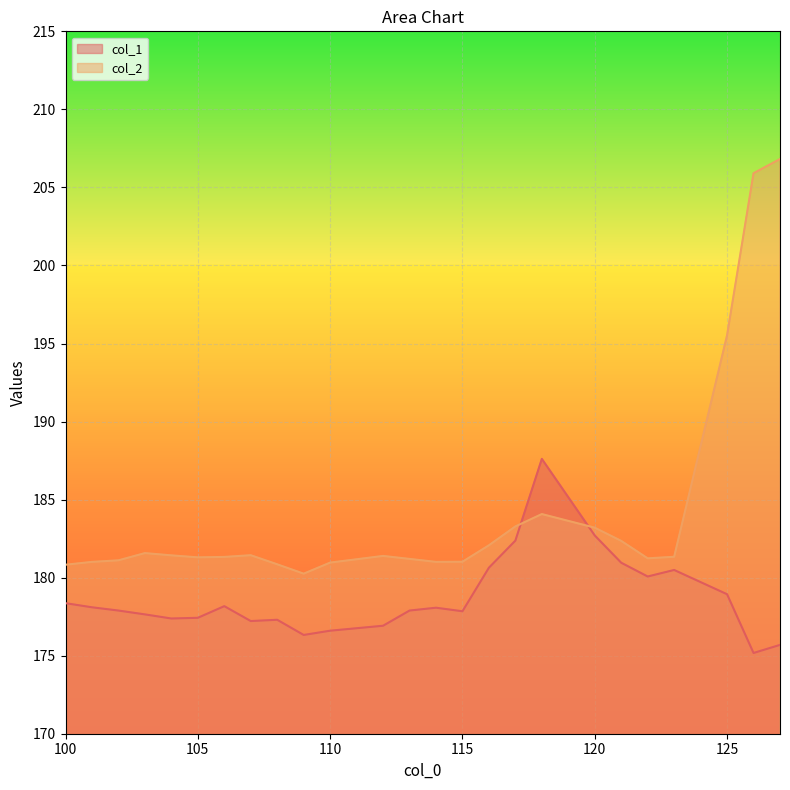

Reading left to right, what are all the values shown in this chart?

col_1: 100=178.4	101=178.1	102=177.9	103=177.6	104=177.4	105=177.4	106=178.2	107=177.2	108=177.3	109=176.3	110=176.6	112=176.9	113=177.9	114=178.1	115=177.8	116=180.6	117=182.4	118=187.6	120=182.7	121=181.0	122=180.1	123=180.5	125=178.9	126=175.2	127=175.7
col_2: 100=180.8	101=181.0	102=181.1	103=181.6	104=181.4	105=181.3	106=181.3	107=181.4	108=180.9	109=180.3	110=181.0	112=181.4	113=181.2	114=181.0	115=181.0	116=182.1	117=183.3	118=184.1	120=183.2	121=182.4	122=181.2	123=181.3	125=195.5	126=205.9	127=206.8